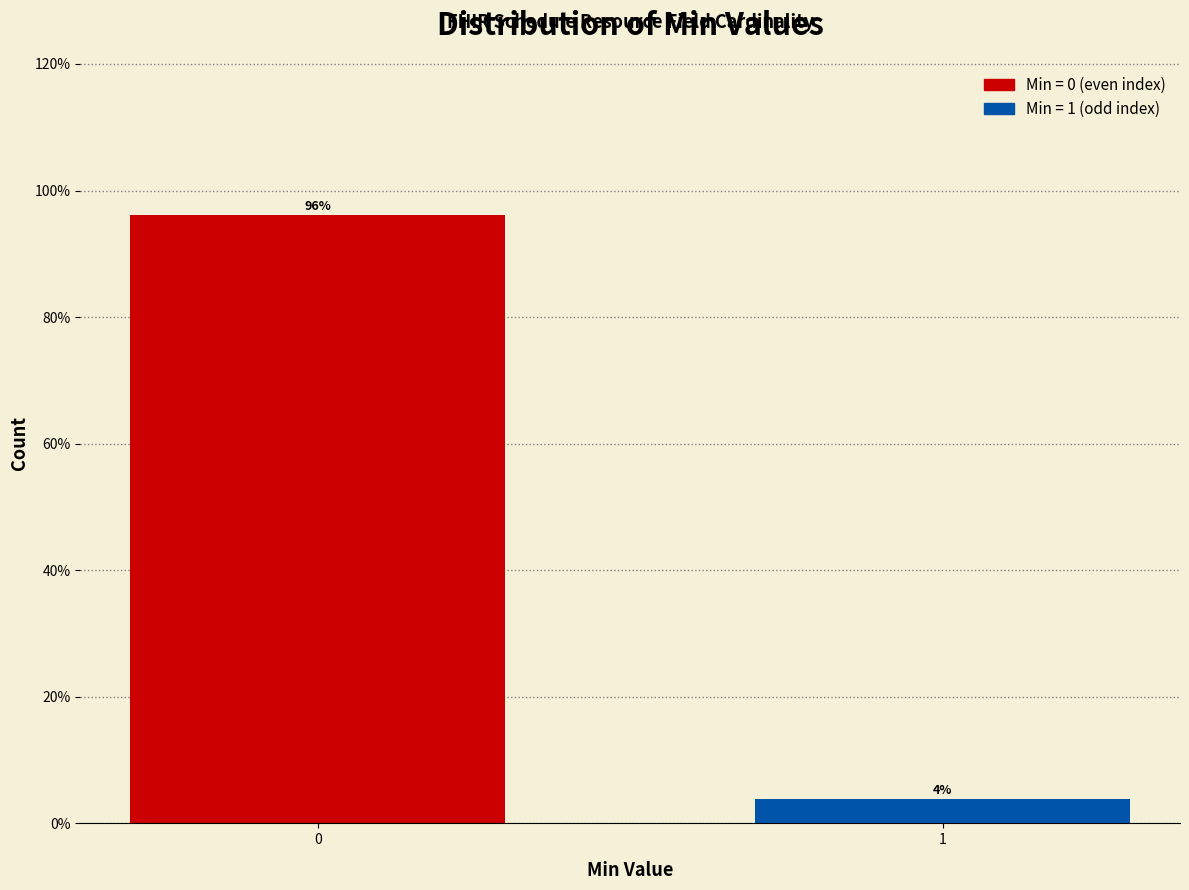

What is the average value?

50.0